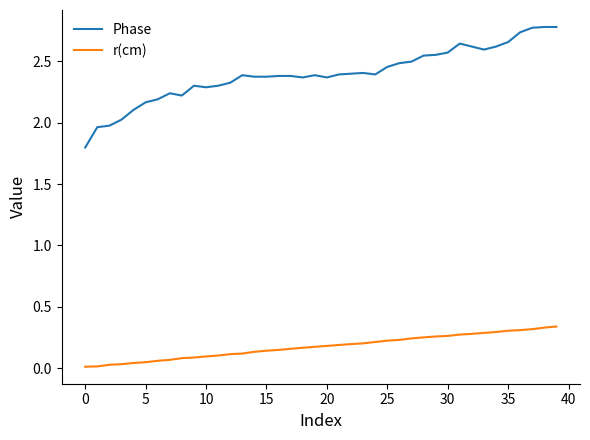

True or false: r(cm) and Phase intersect in this chart.

False